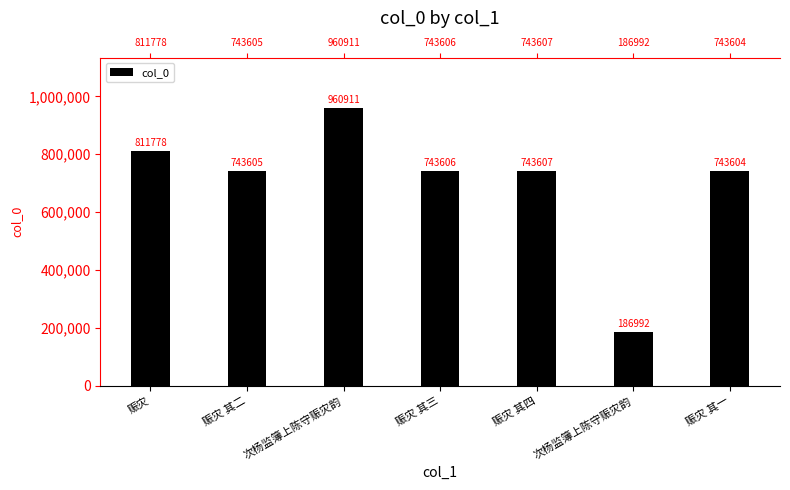

At which category does the chart reach its minimum across all series?

次杨监簿上陈守赈灾韵